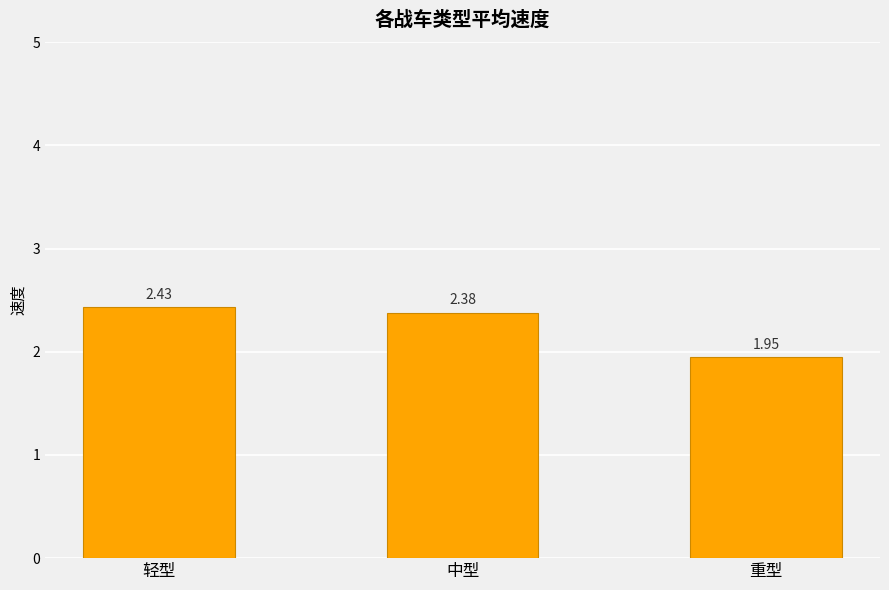

What is the label of the 2nd bar from the left?

中型